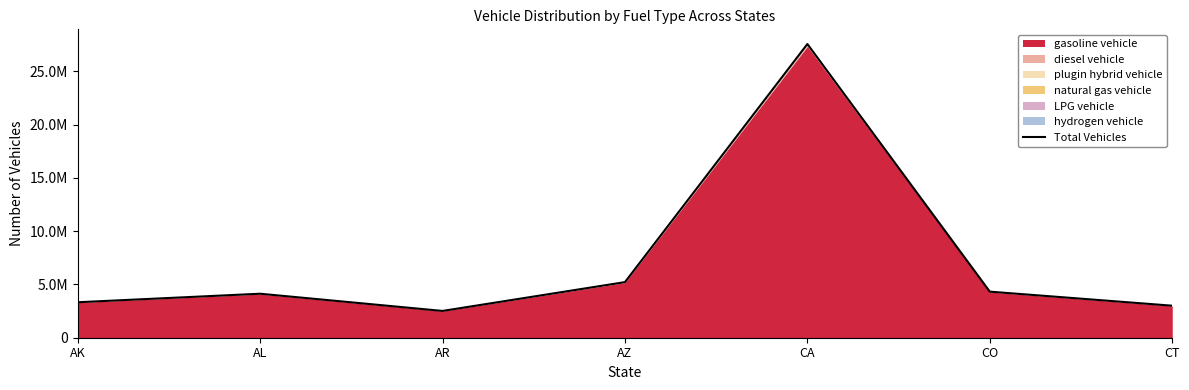

Count the number of categories in the chart.

7